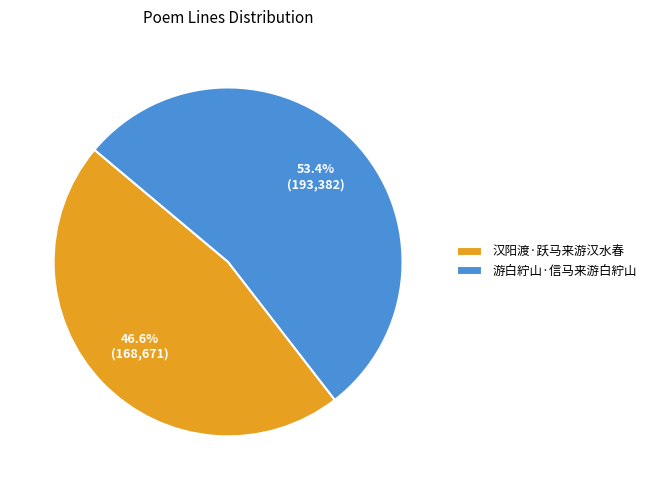

What is the majority slice?

游白紵山·信马来游白紵山